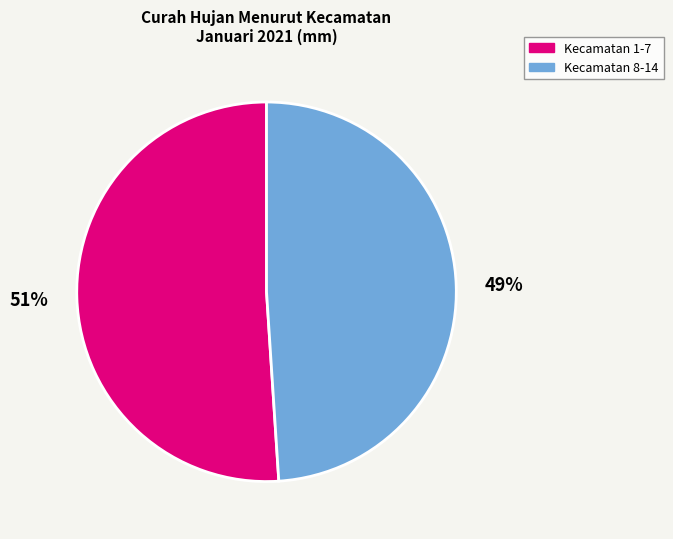

How many slices are in this pie chart?

2